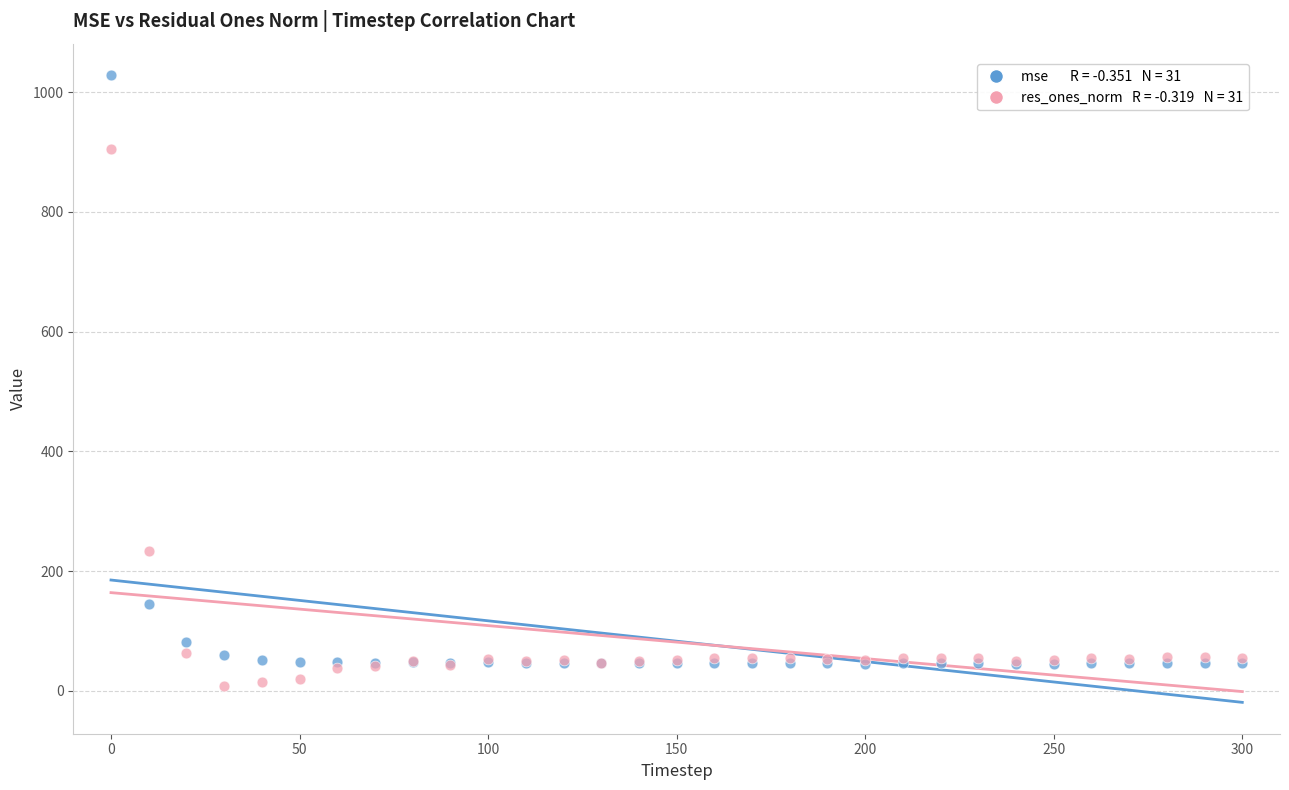

Across all series, what Y value is closest to 518?

233.6